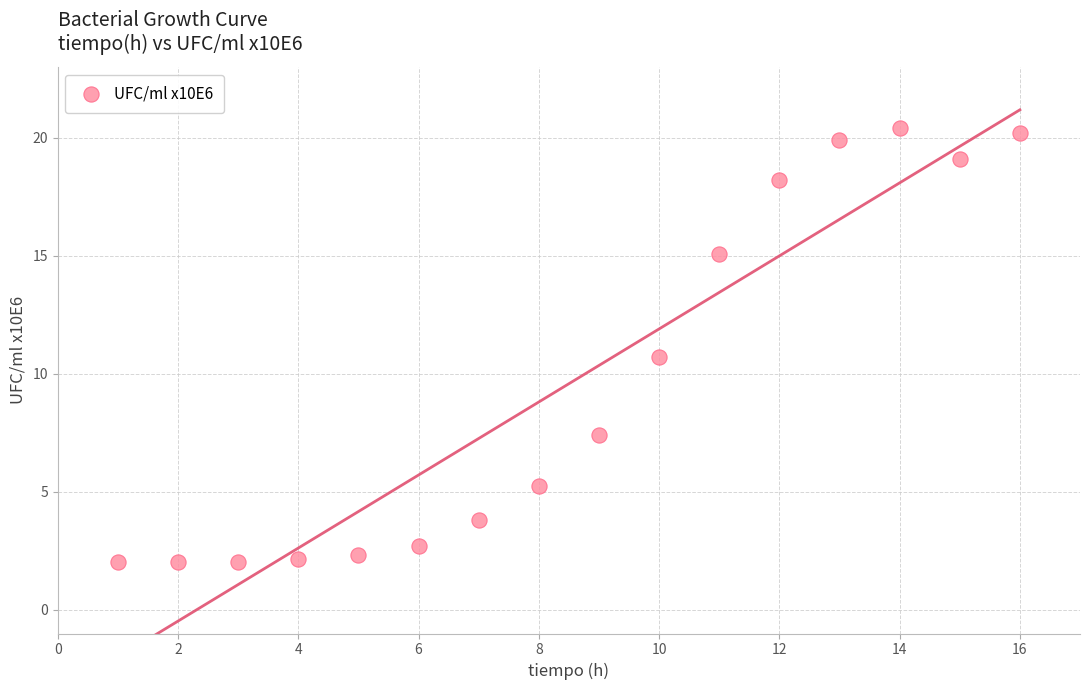

What Y value in the scatter plot is closest to 11?

10.7